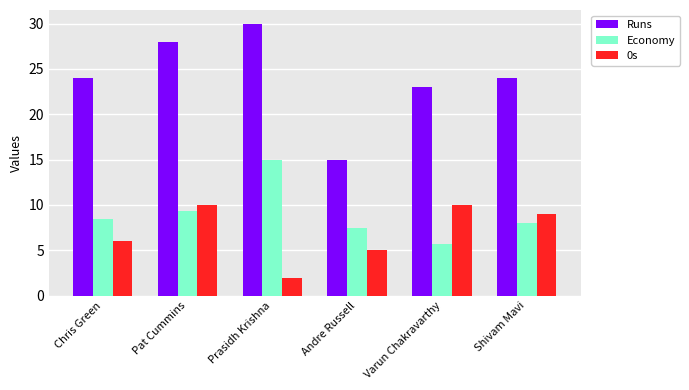

Does the chart contain any negative values?

No